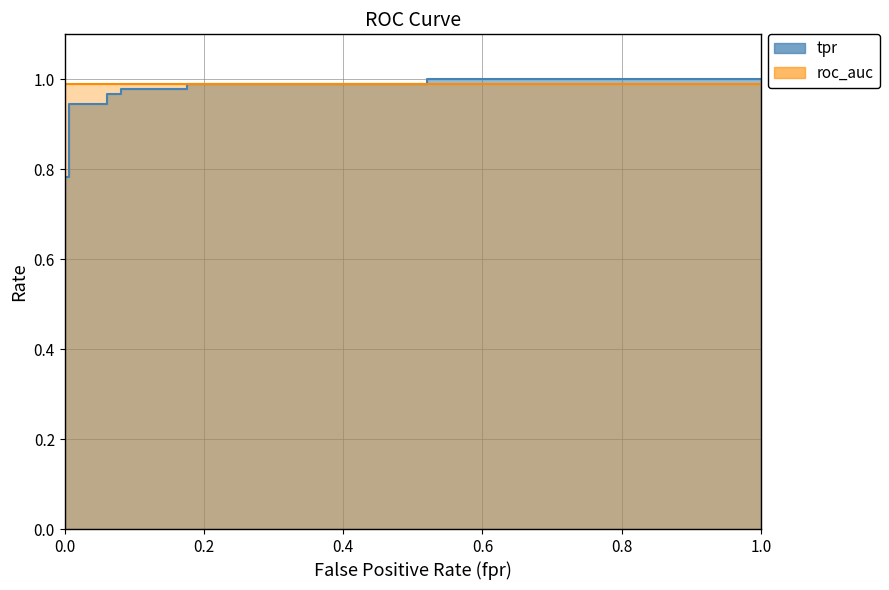

Which has a higher value, 0.0 or 0.6?

0.6